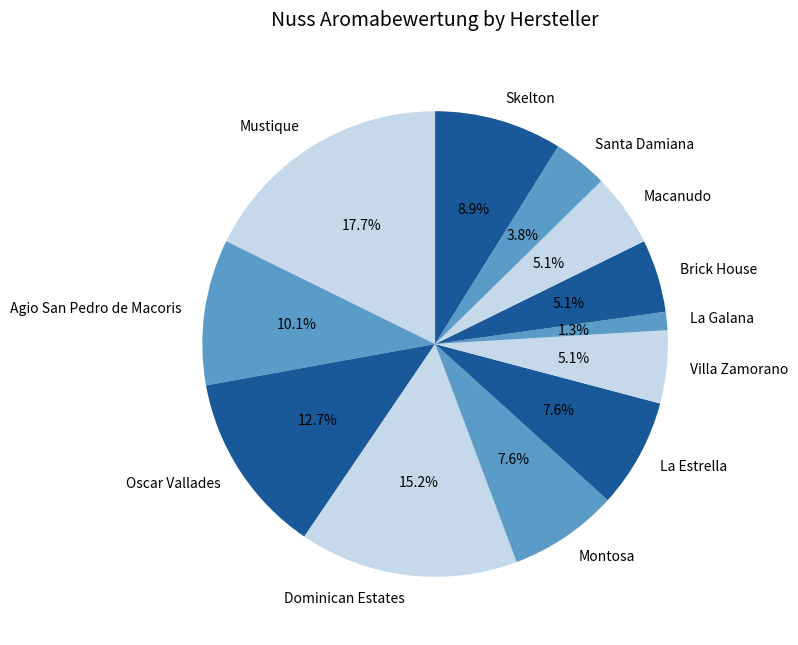

What is the total percentage of Dominican Estates and Brick House?

20.3%